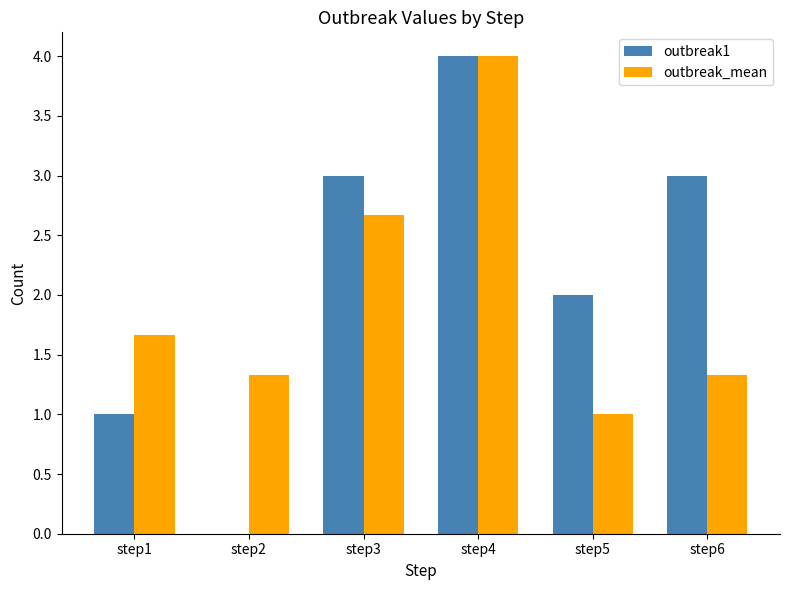

What is the total value across all series at step5?

3.0